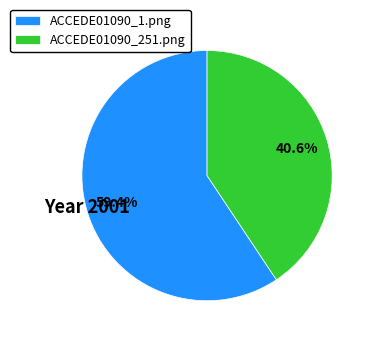

Which slice is the largest?

ACCEDE01090_1.png